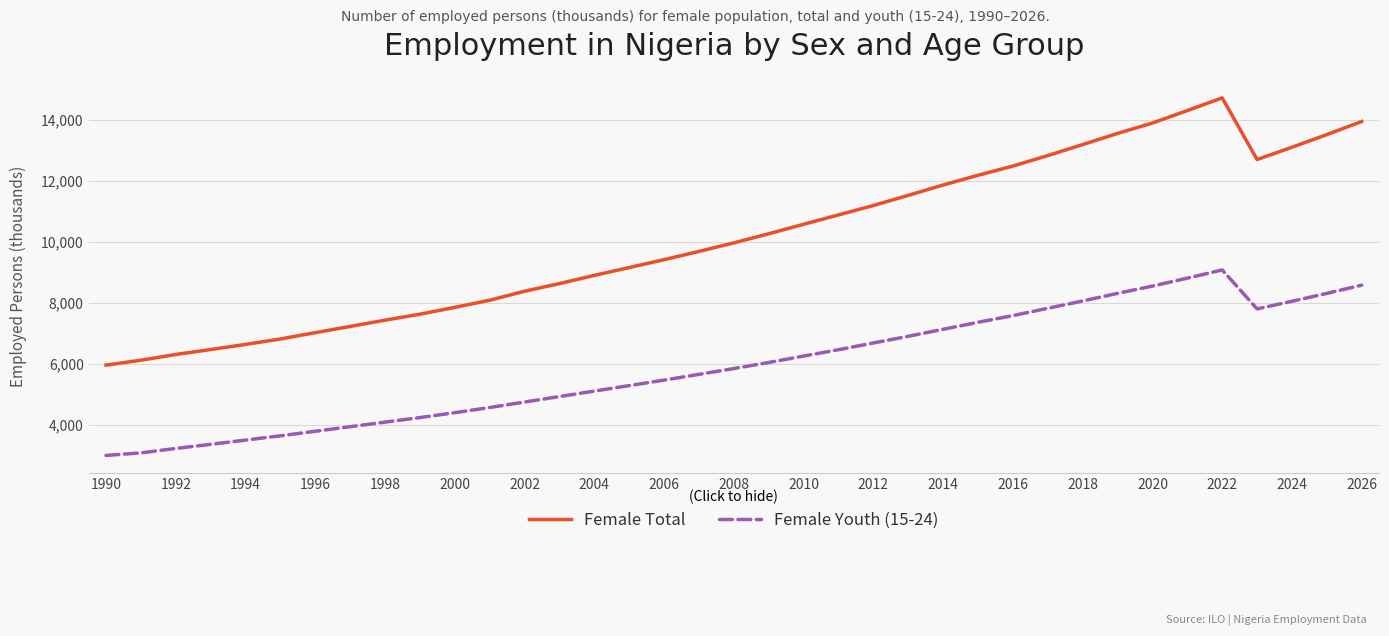

Rank the series by their average value, from lowest to highest.

Female Youth (15-24), Female Total